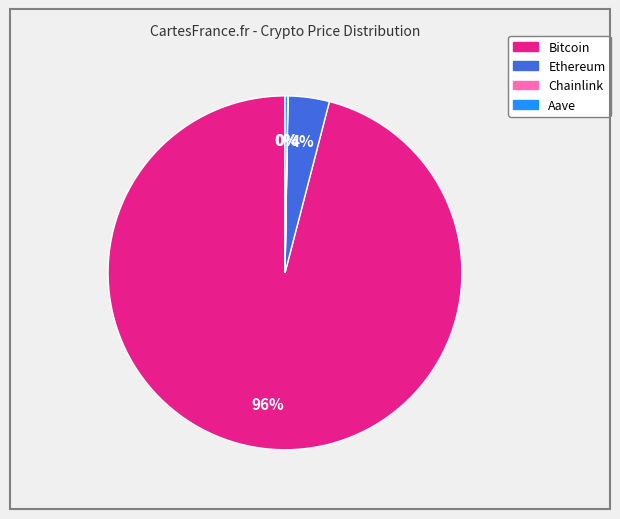

To the nearest percent, what is the difference between the largest and smallest slice percentages?

96%